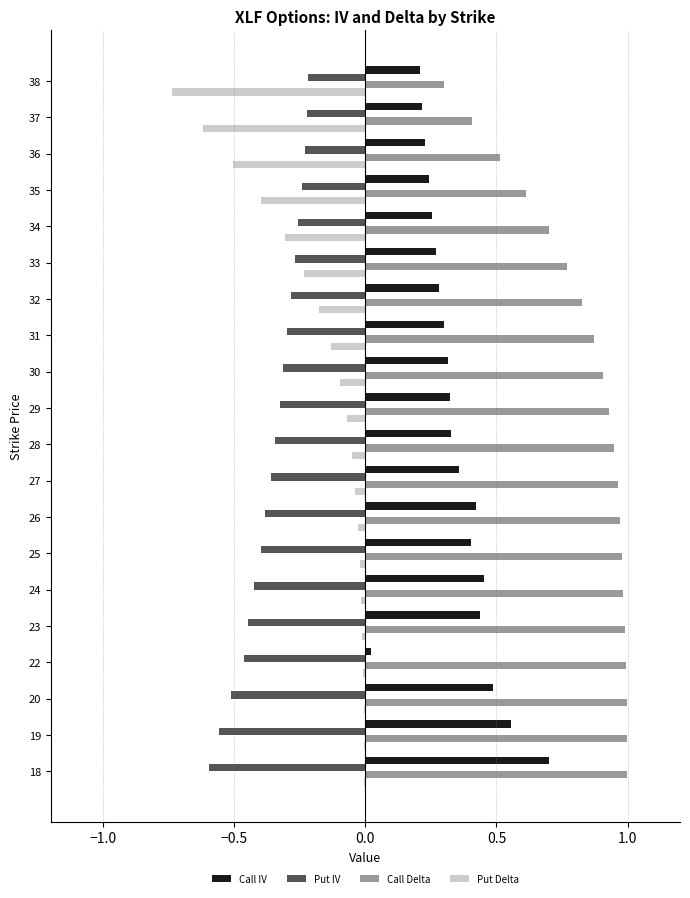

Is it true that Put Delta equals -0.4 at 35?

True